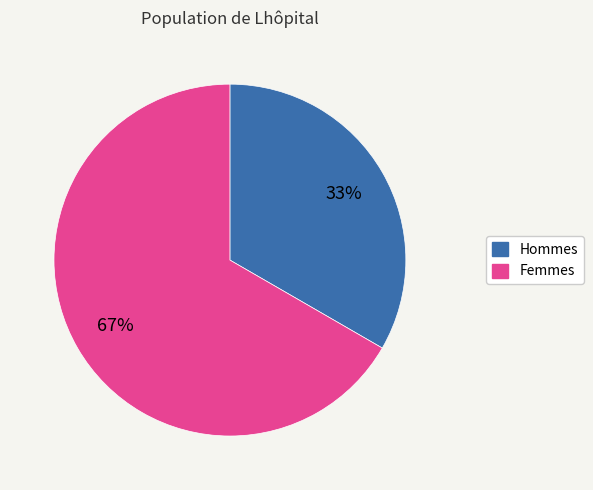

Does any single category account for the majority?

Yes